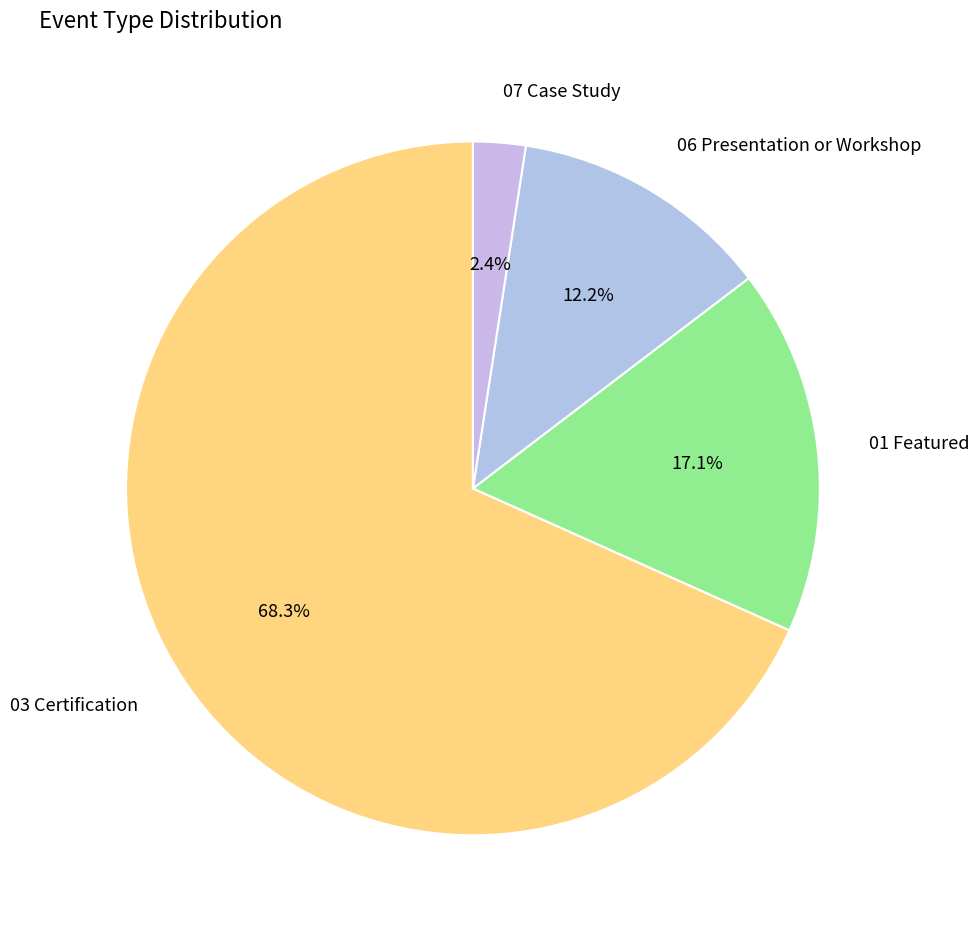

Which slice represents more than half of the pie?

03 Certification